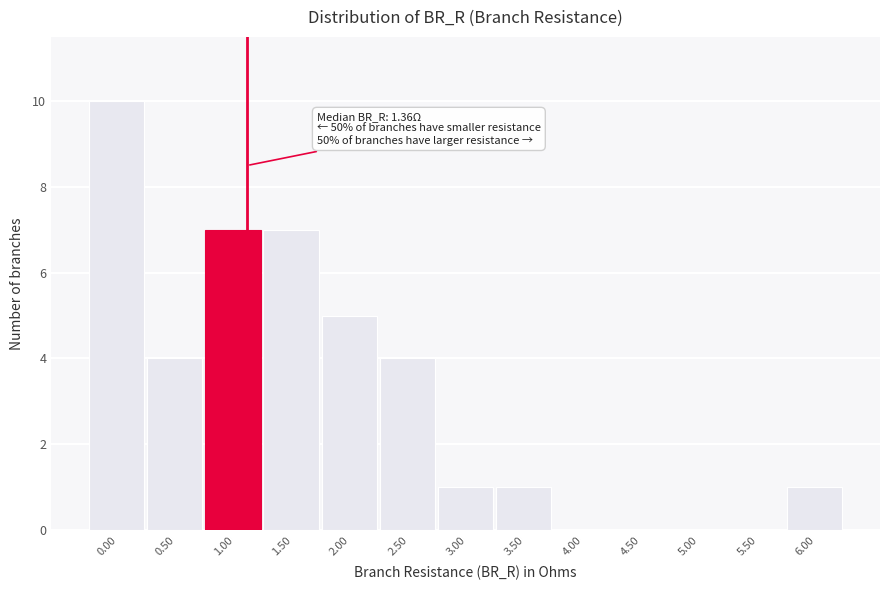

Reading left to right, extract all data points from this chart.

0.00=10	0.50=4	1.00=7	1.50=7	2.00=5	2.50=4	3.00=1	3.50=1	4.00=0	4.50=0	5.00=0	5.50=0	6.00=1